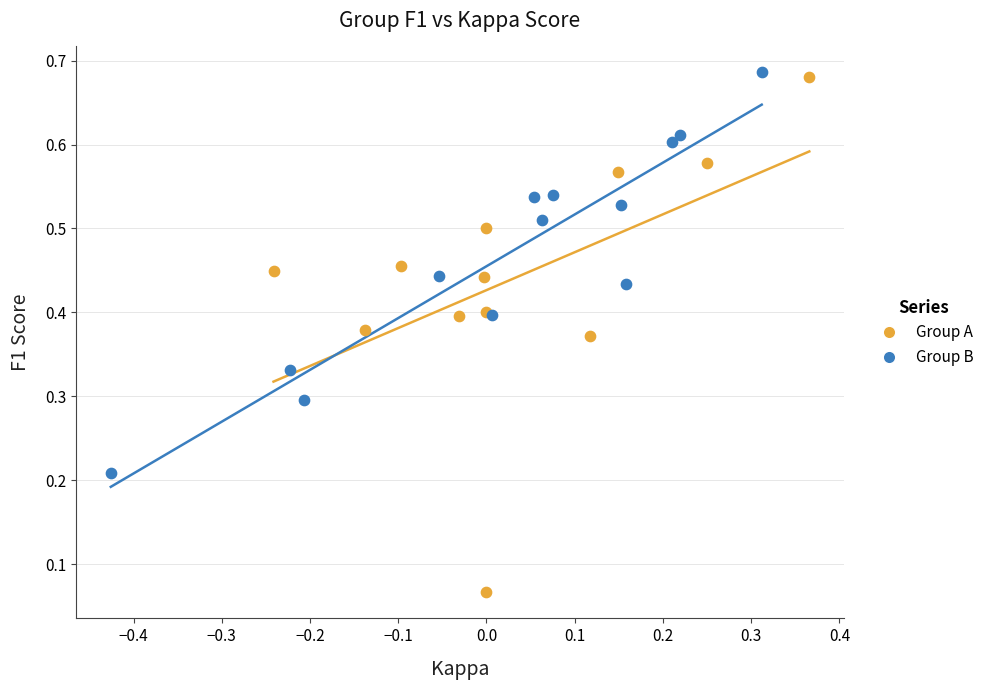

Which series reaches the minimum Y coordinate?

Group A